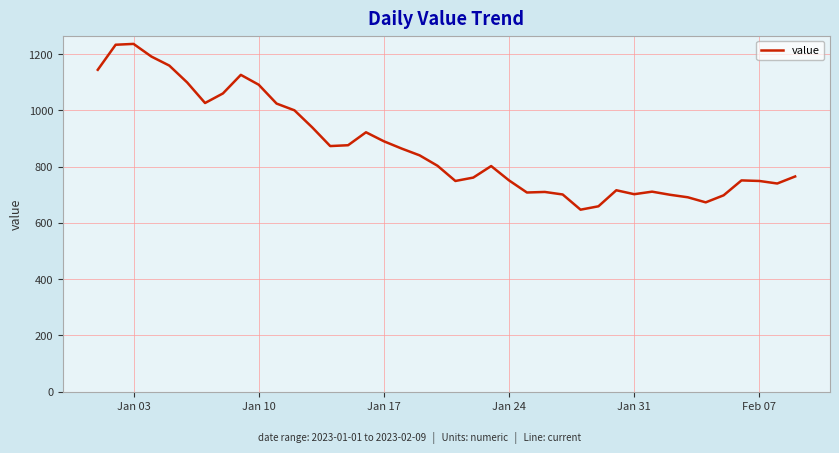

What is the minimum value shown in the chart?

647